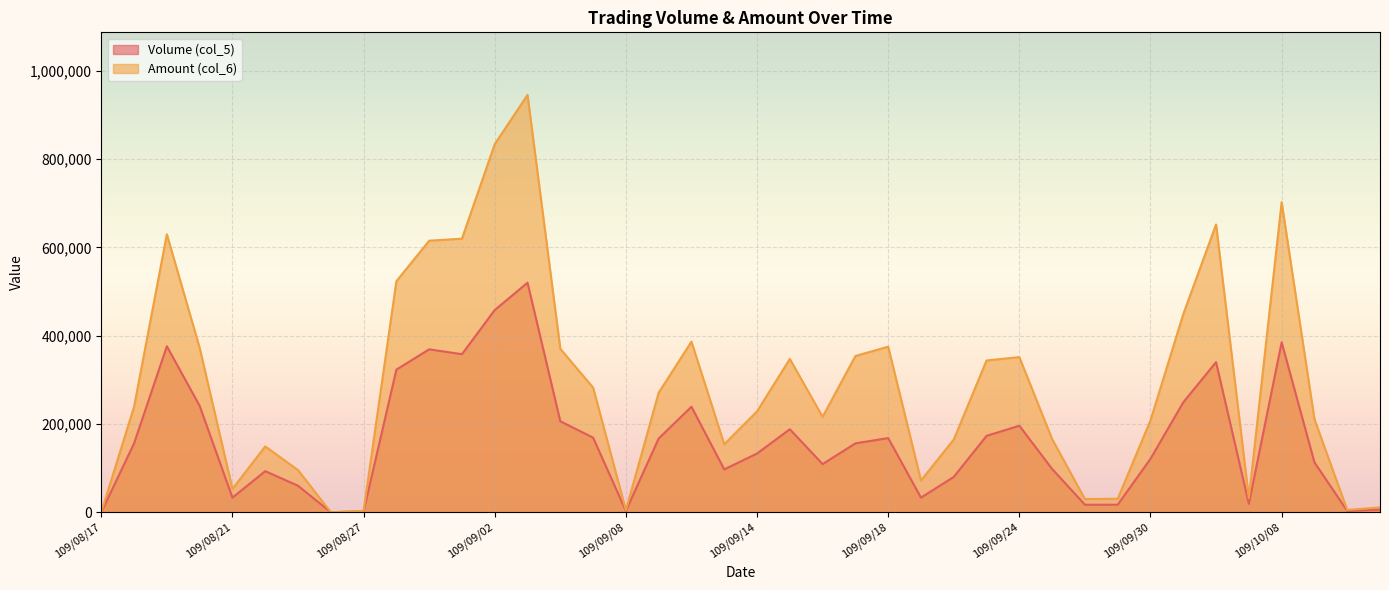

List the series in order of their overall mean, highest first.

Amount (col_6), Volume (col_5)